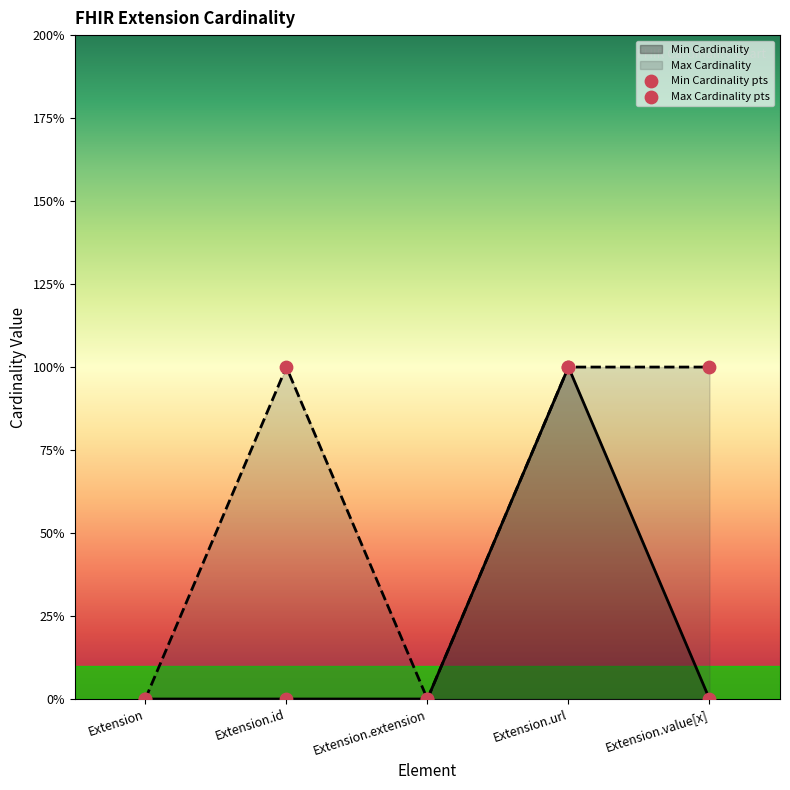

Which series reaches the maximum Y coordinate?

Min Cardinality pts